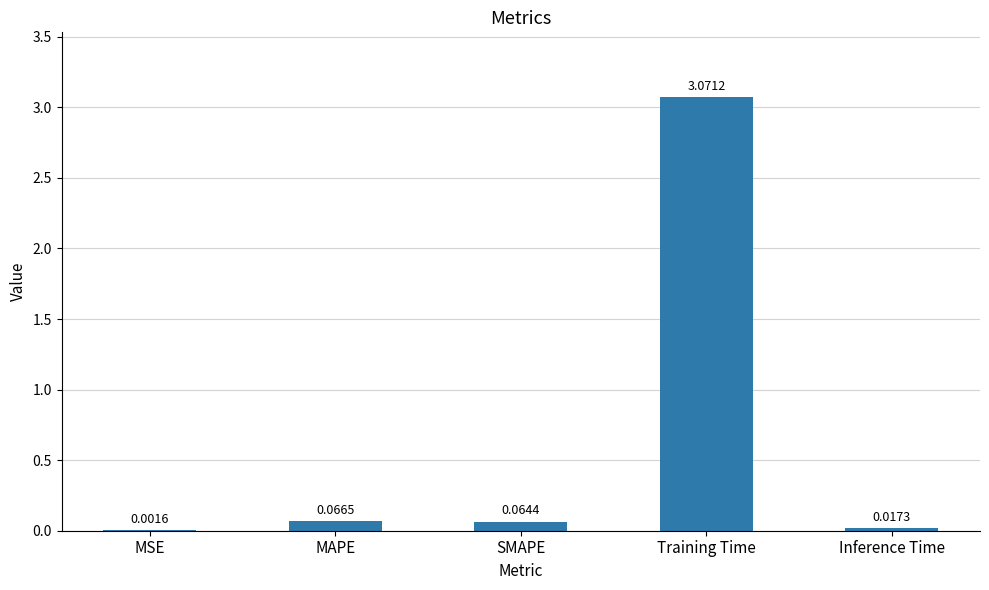

What is the change in value from MSE to Training Time?

+3.1